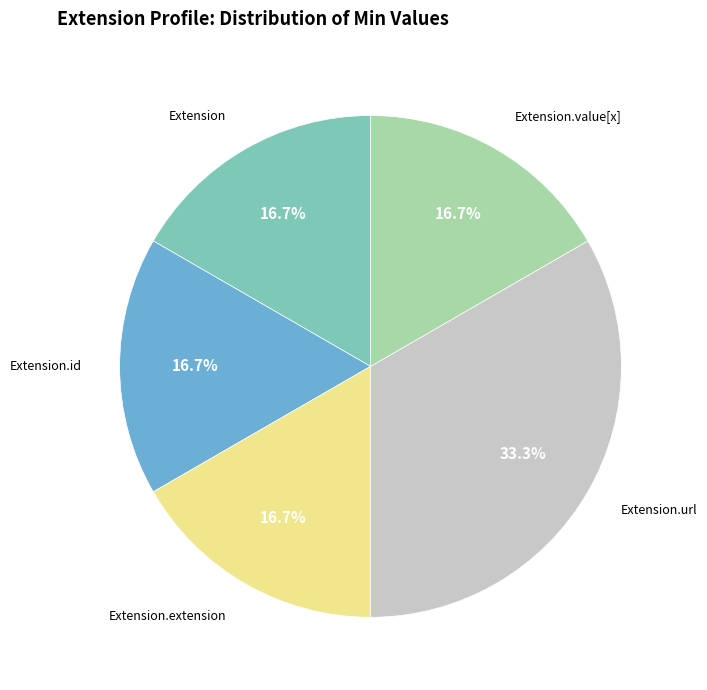

To the nearest percent, what is the difference between the largest and smallest slice percentages?

17%